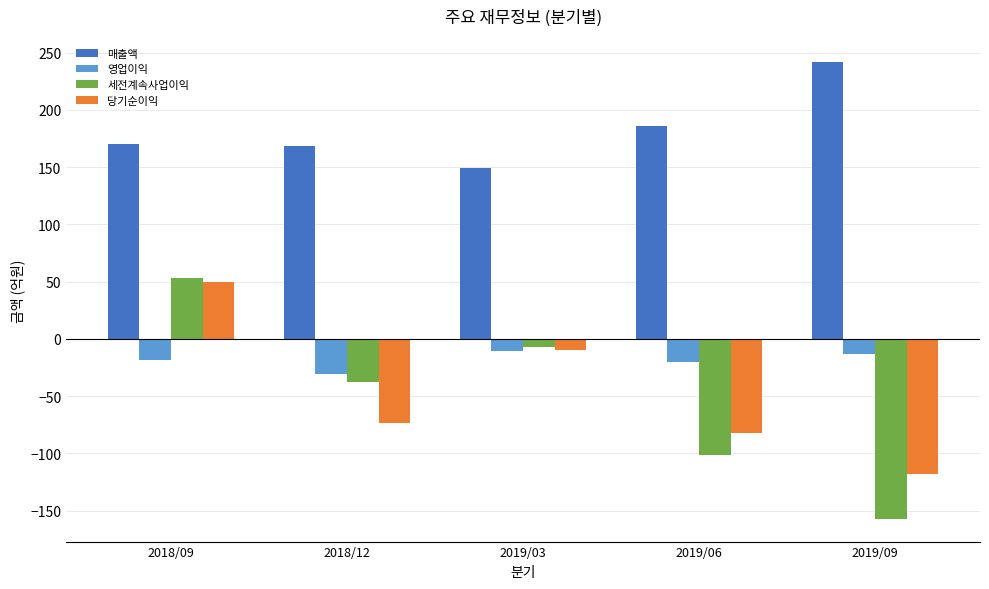

Reading left to right, what are all the values shown in this chart?

매출액: 170	168	149	186	242
영업이익: -18	-31	-11	-20	-13
세전계속사업이익: 53	-38	-7	-101	-157
당기순이익: 50	-73	-10	-82	-118